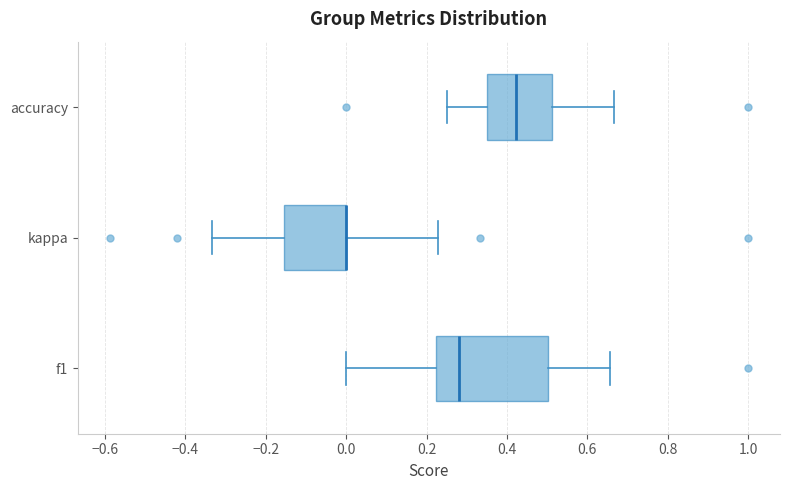

Reading bottom to top, read every box against the x-axis: the position of its median line, the range the box covers, and the ends of its whiskers. The values are not printed on the chart, so give them approximately, as read against the axis.

f1: median 0.28, box 0.22 to 0.50, whiskers 0.00 to 0.66
kappa: median 0.00 (drawn on the box's right edge), box -0.16 to 0.00, whiskers -0.34 to 0.22
accuracy: median 0.42, box 0.36 to 0.52, whiskers 0.26 to 0.66